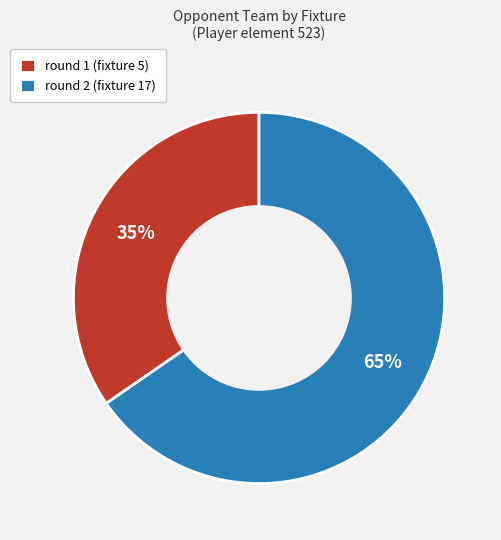

What is the largest slice in the pie chart?

round 2 (fixture 17)